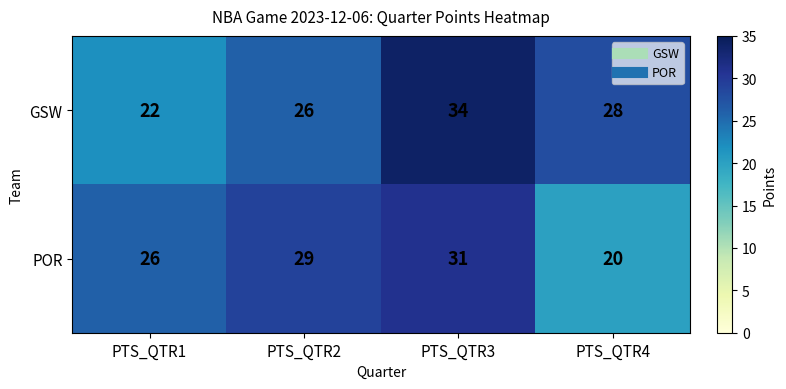

Where does the GSW series first go above 28?

PTS_QTR3